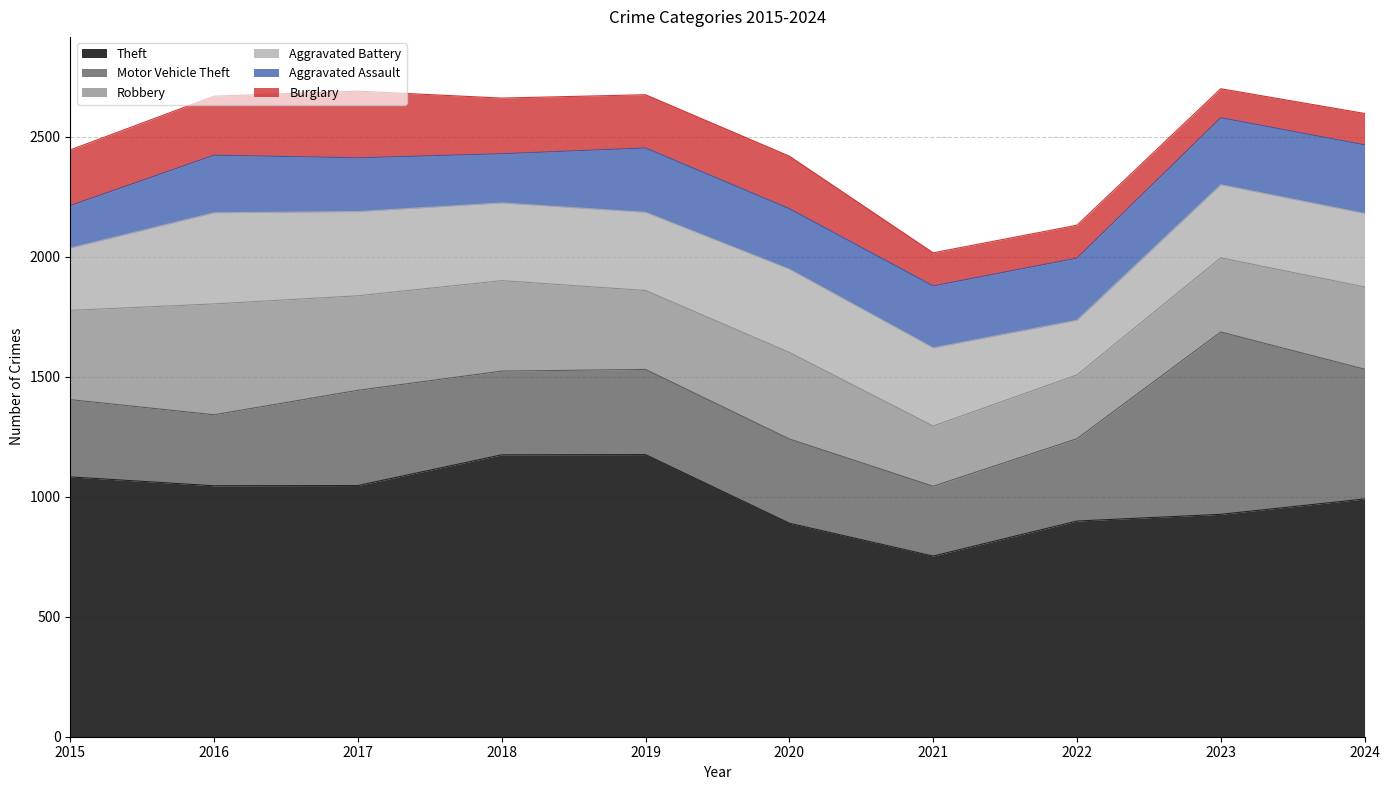

How many values in the Aggravated Assault series are below 258?

5